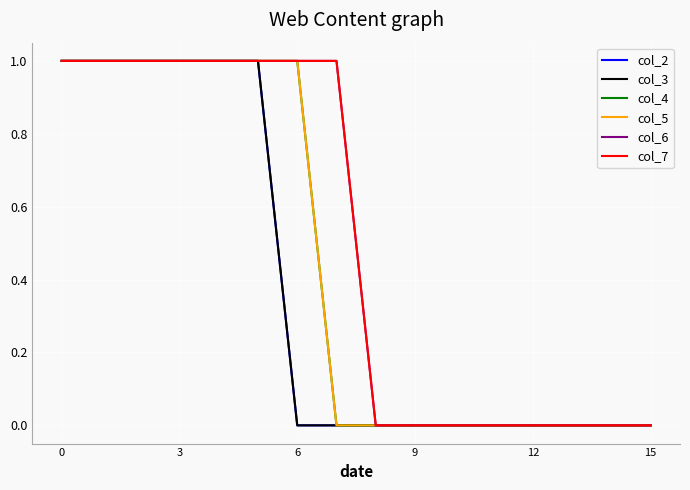

Reading left to right, list all the values displayed in this chart.

col_2: 1	1	1	1	1	1	0	0	0	0	0	0	0	0	0	0
col_3: 1	1	1	1	1	1	0	0	0	0	0	0	0	0	0	0
col_4: 1	1	1	1	1	1	1	0	0	0	0	0	0	0	0	0
col_5: 1	1	1	1	1	1	1	0	0	0	0	0	0	0	0	0
col_6: 1	1	1	1	1	1	1	1	0	0	0	0	0	0	0	0
col_7: 1	1	1	1	1	1	1	1	0	0	0	0	0	0	0	0